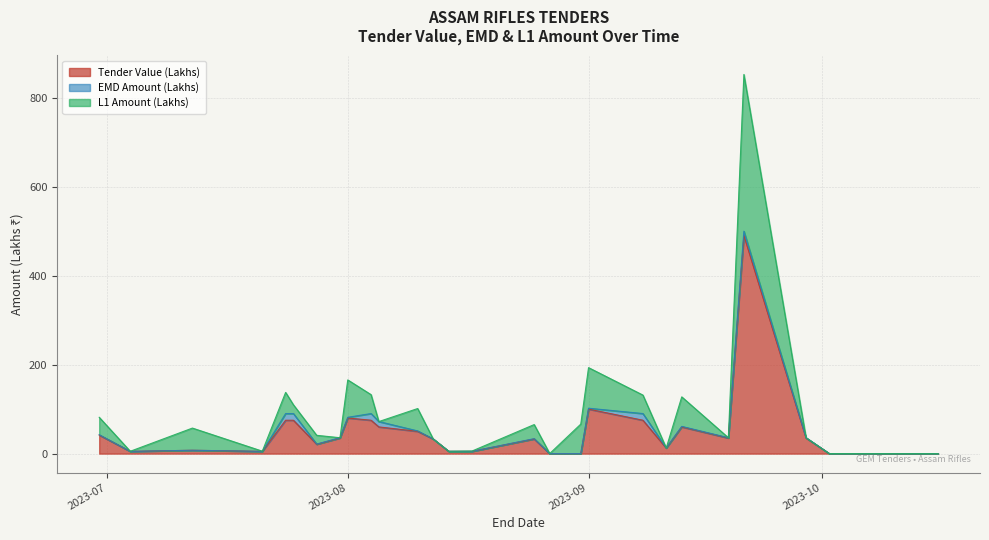

The value of Tender Value (Lakhs) at 2023-09-29 is 19.3. True or false?

False